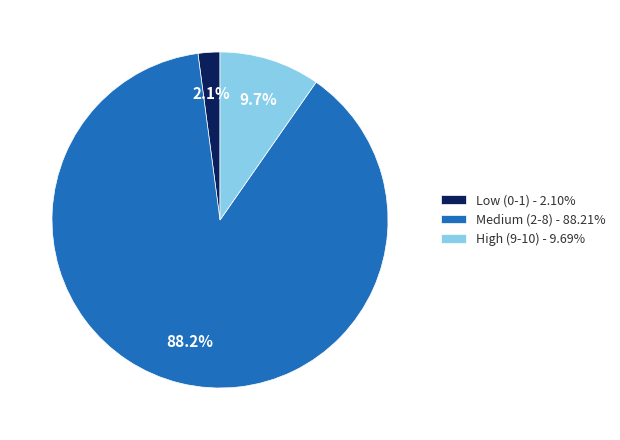

Count the number of slices in the pie.

3